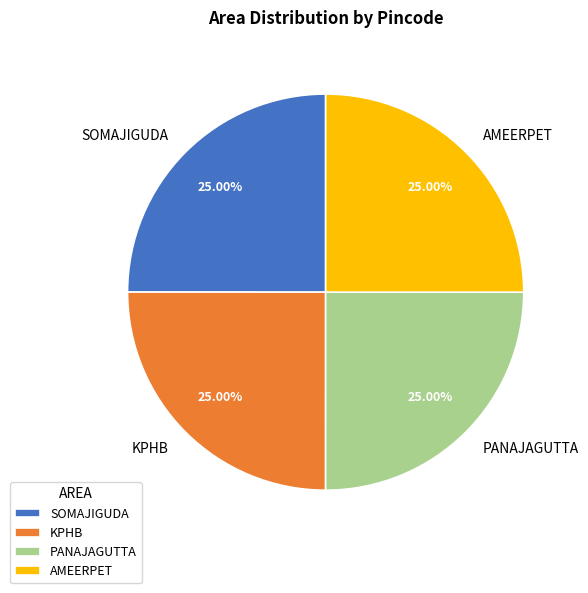

How many slices are in this pie chart?

4